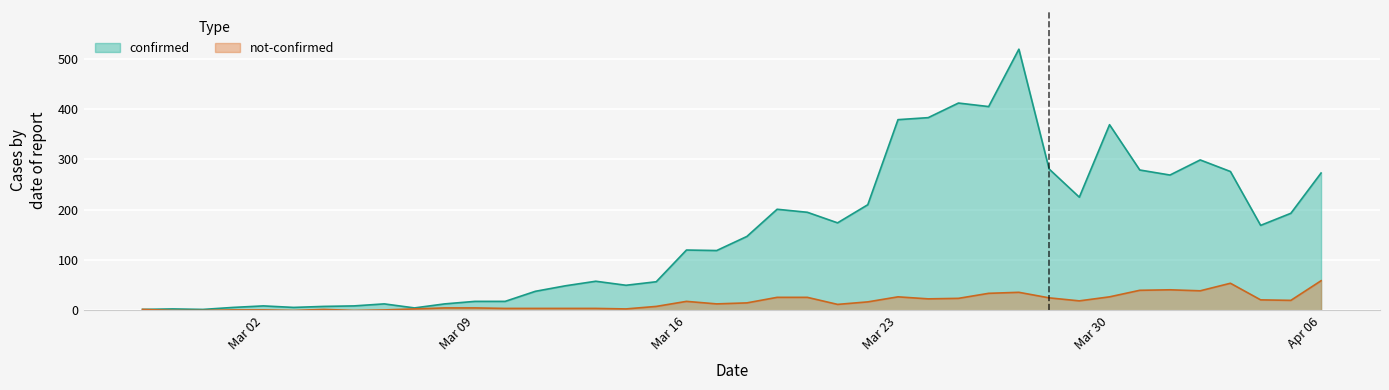

The value of not-confirmed at 2020-03-24 is 41. True or false?

False